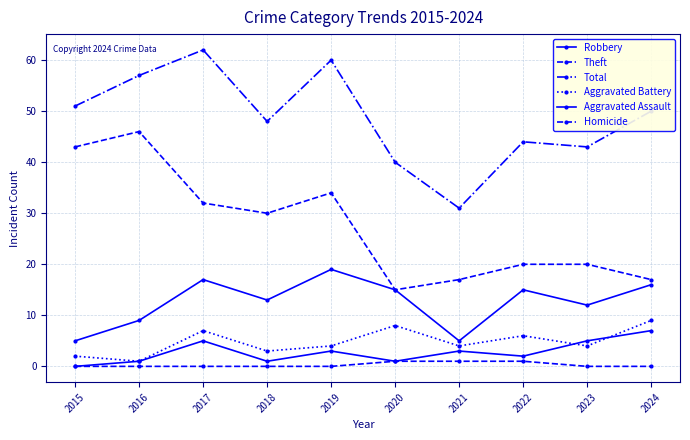

What is the total value across all series at 2018?

95